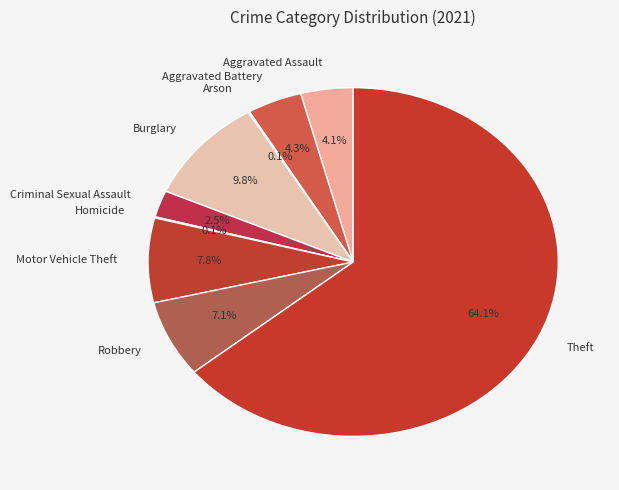

What percentage is the Aggravated Assault slice, to the nearest percent?

4%